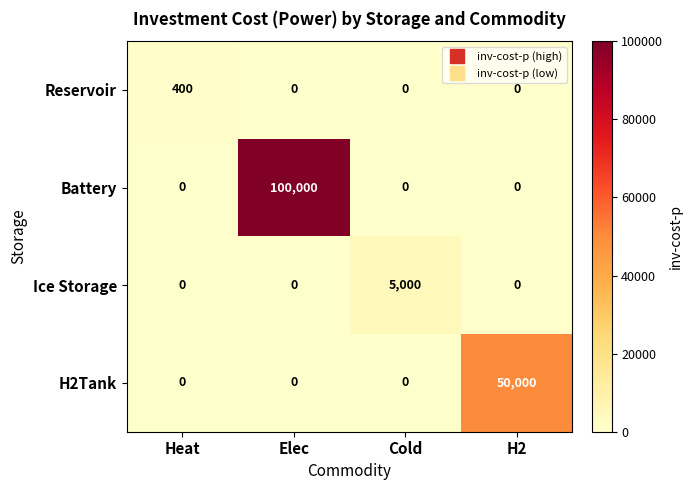

Count the number of categories in the chart.

4